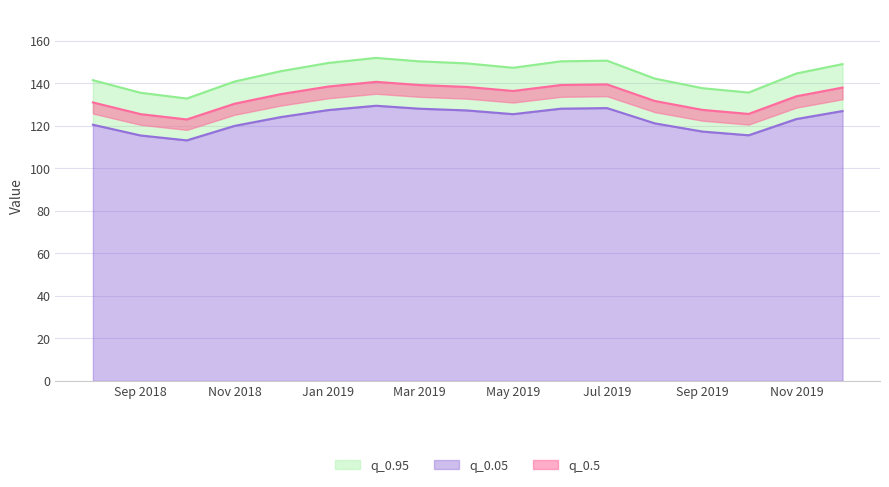

True or false: q_0.05 and q_0.5 cross at least once.

False